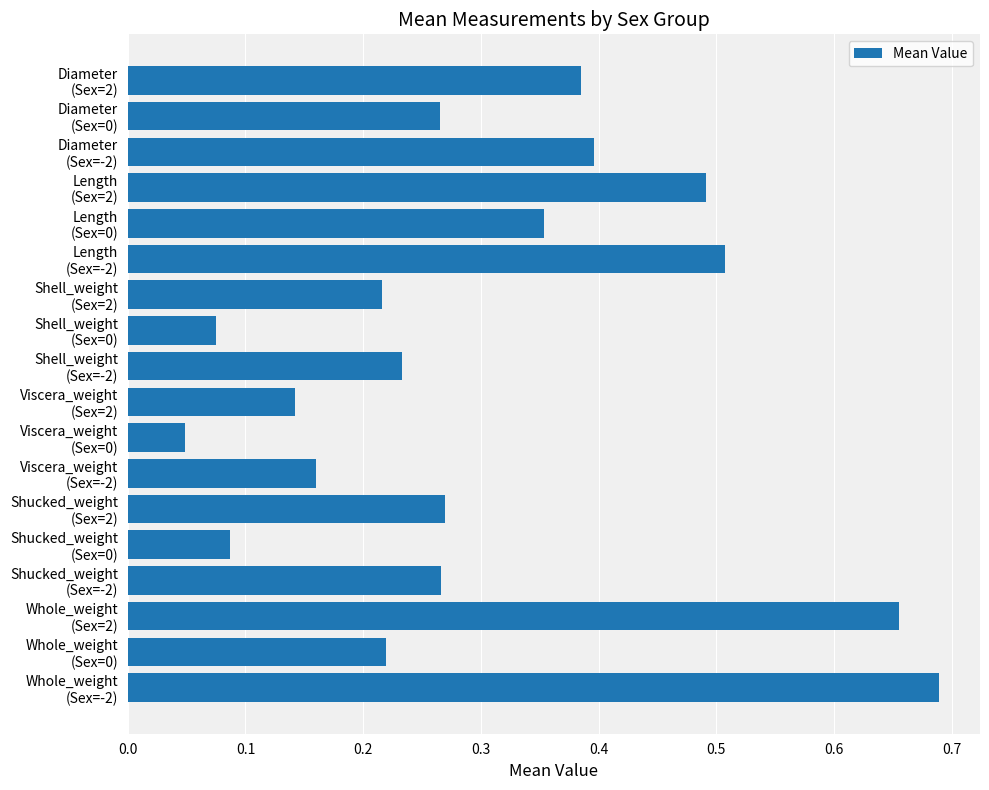

What is the difference between the maximum and minimum values?

0.6